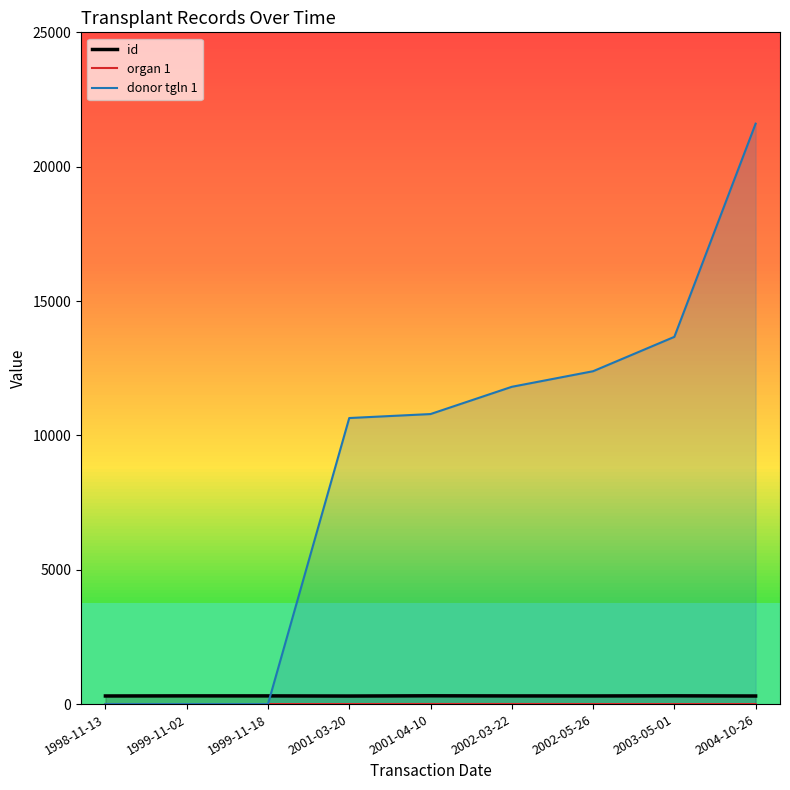

What is the total value across all series at 2004-10-26?

21903